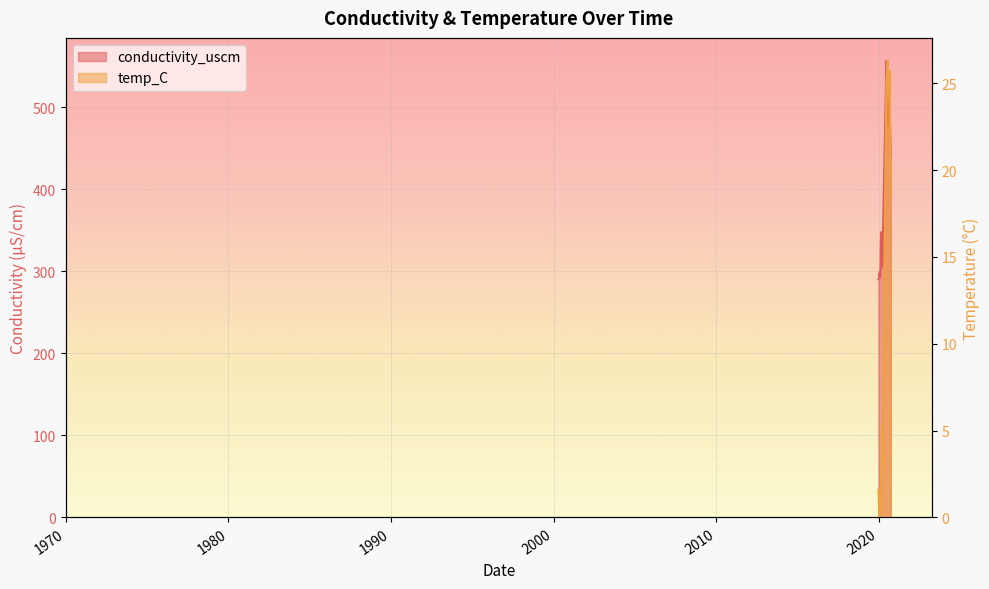

Reading left to right, what are all the values shown in this chart?

conductivity_uscm: 2019-12-19=290.5	2020-01-06=291.7	2020-01-14=298.6	2020-01-21=292.8	2020-01-28=299.6	2020-02-04=302.0	2020-02-11=332.8	2020-02-18=347.9	2020-02-25=312.6	2020-03-03=327.6	2020-03-10=320.7	2020-03-16=306.1	2020-06-17=557.0	2020-06-30=540.5	2020-07-14=510.8	2020-07-28=479.6	2020-08-11=486.8	2020-08-26=490.2	2020-09-22=442.5
temp_C: 2019-12-19=1.6	2020-01-06=0.4	2020-01-14=1.1	2020-01-21=0.1	2020-01-28=0.3	2020-02-04=1.4	2020-02-11=1.4	2020-02-18=1.6	2020-02-25=1.8	2020-03-03=3.8	2020-03-10=5.3	2020-03-16=2.8	2020-06-17=25.2	2020-06-30=25.5	2020-07-14=26.3	2020-07-28=24.8	2020-08-11=24.1	2020-08-26=25.7	2020-09-22=18.5